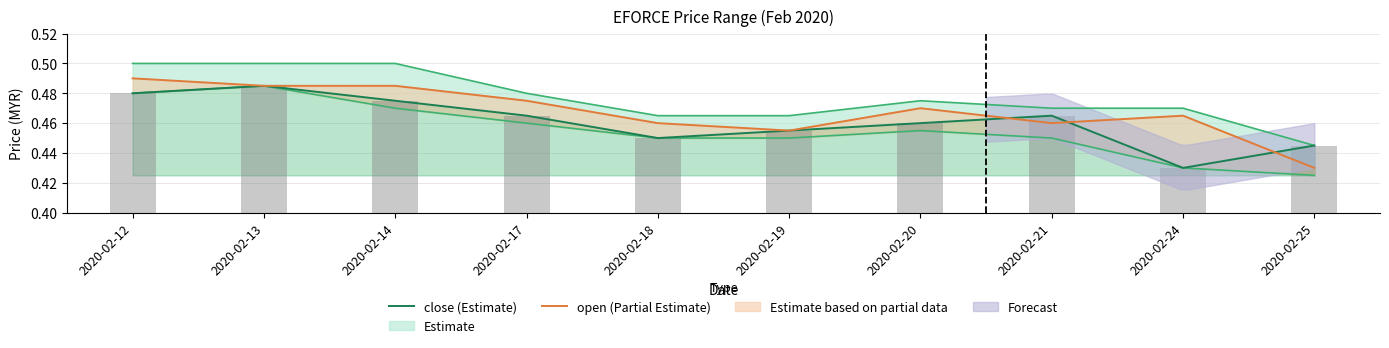

Reading right to left, list all the values displayed in this chart.

close (Estimate): 2020-02-25=0.4	2020-02-24=0.4	2020-02-21=0.5	2020-02-20=0.5	2020-02-19=0.5	2020-02-18=0.5	2020-02-17=0.5	2020-02-14=0.5	2020-02-13=0.5	2020-02-12=0.5
open (Partial Estimate): 2020-02-25=0.4	2020-02-24=0.5	2020-02-21=0.5	2020-02-20=0.5	2020-02-19=0.5	2020-02-18=0.5	2020-02-17=0.5	2020-02-14=0.5	2020-02-13=0.5	2020-02-12=0.5